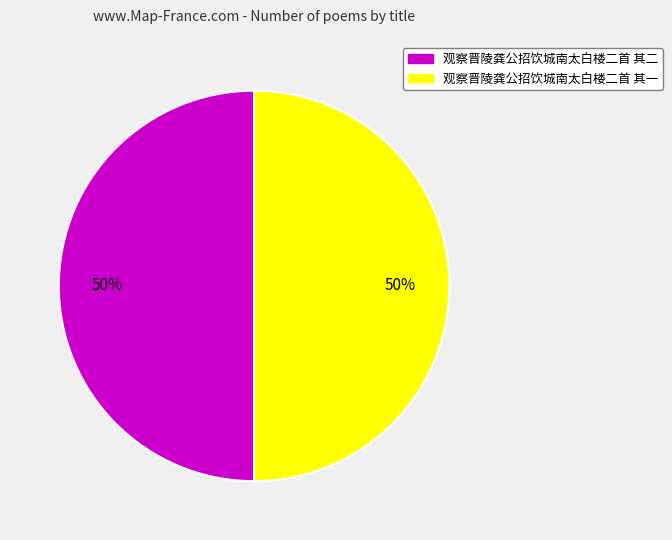

How many segments does this pie chart have?

2